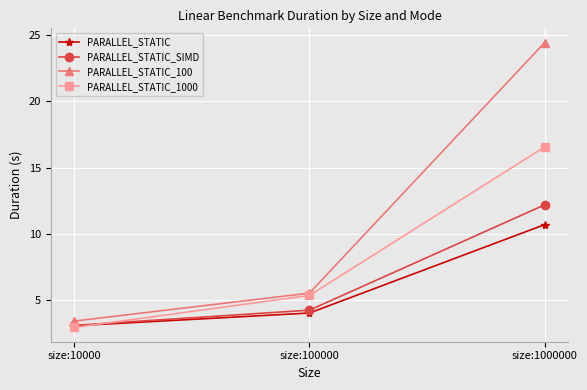

What are all the series names shown in the legend?

PARALLEL_STATIC, PARALLEL_STATIC_SIMD, PARALLEL_STATIC_100, PARALLEL_STATIC_1000